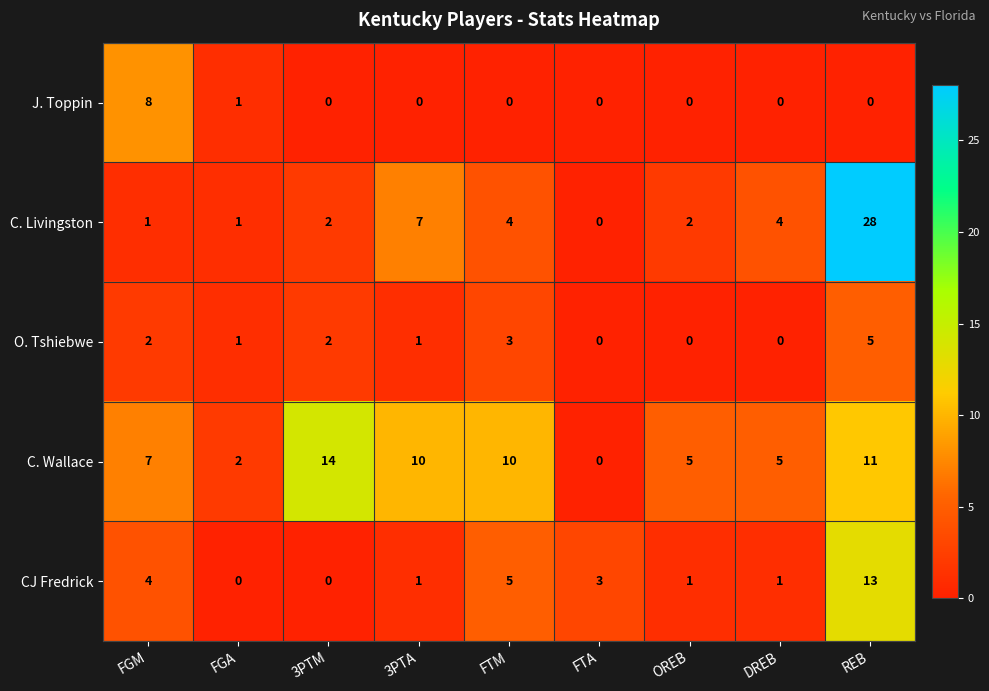

Which series has the widest spread of values?

C. Livingston